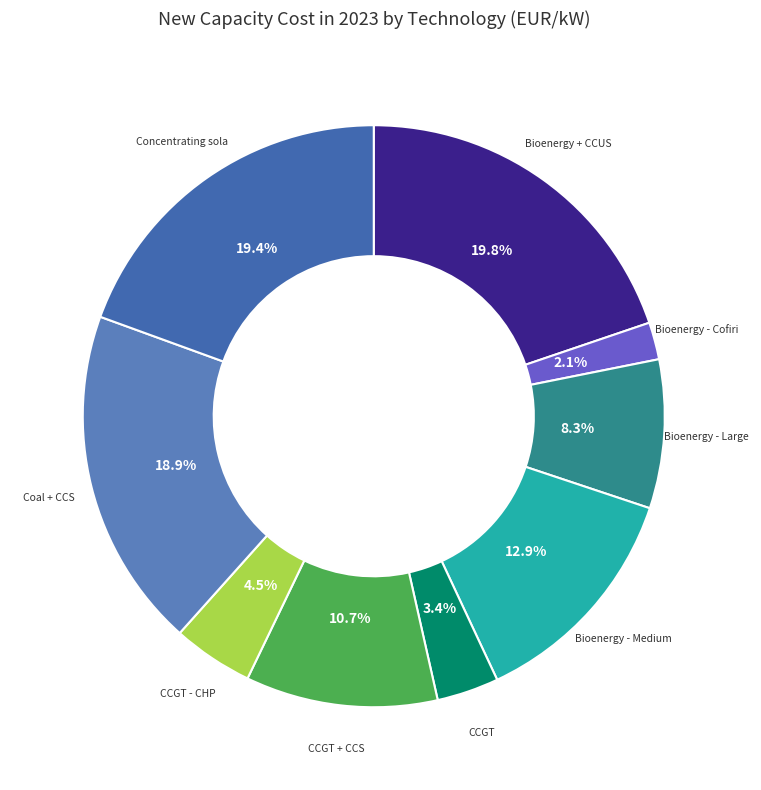

Count the number of slices in the pie.

9